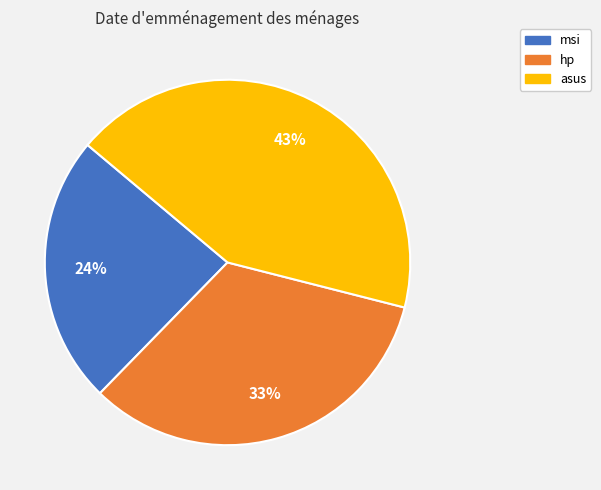

How many segments does this pie chart have?

3